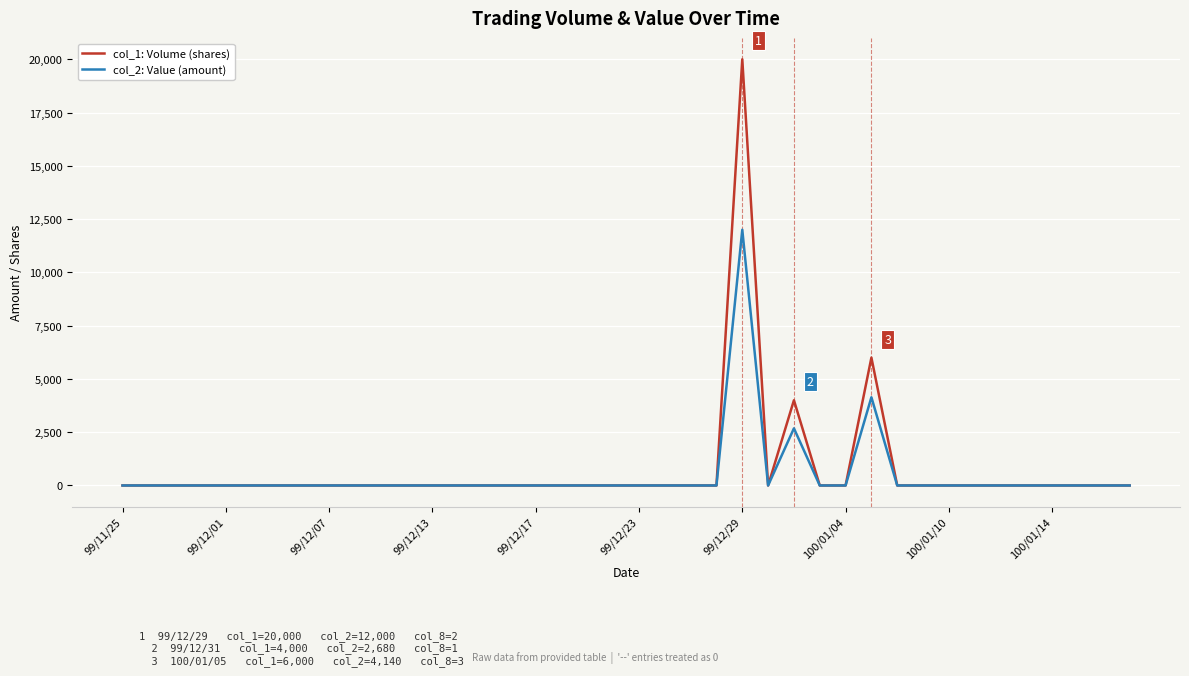

List the series in order of their peak value, lowest first.

col_2: Value (amount), col_1: Volume (shares)